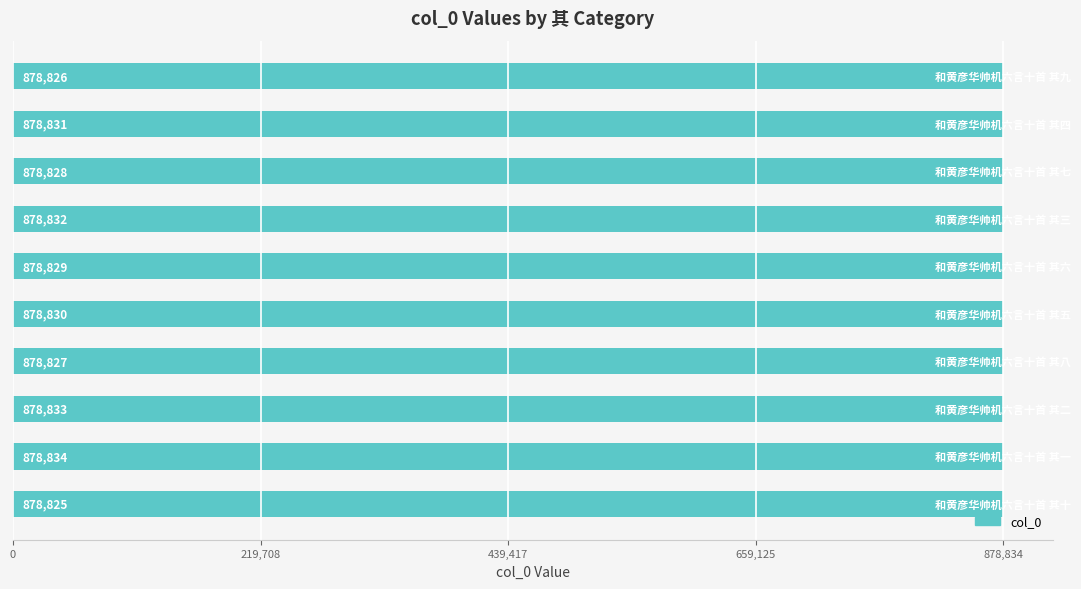

What is the maximum value shown in the chart?

878834